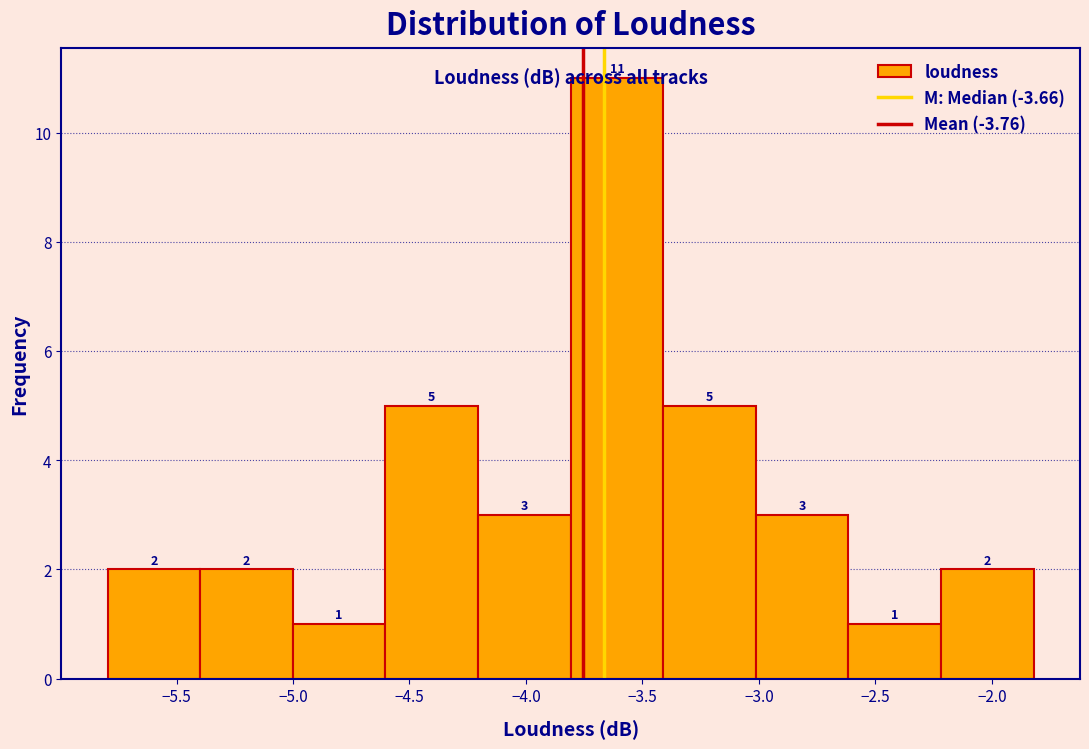

Which range on the x-axis has the tallest bar?

-3.8 to -3.4